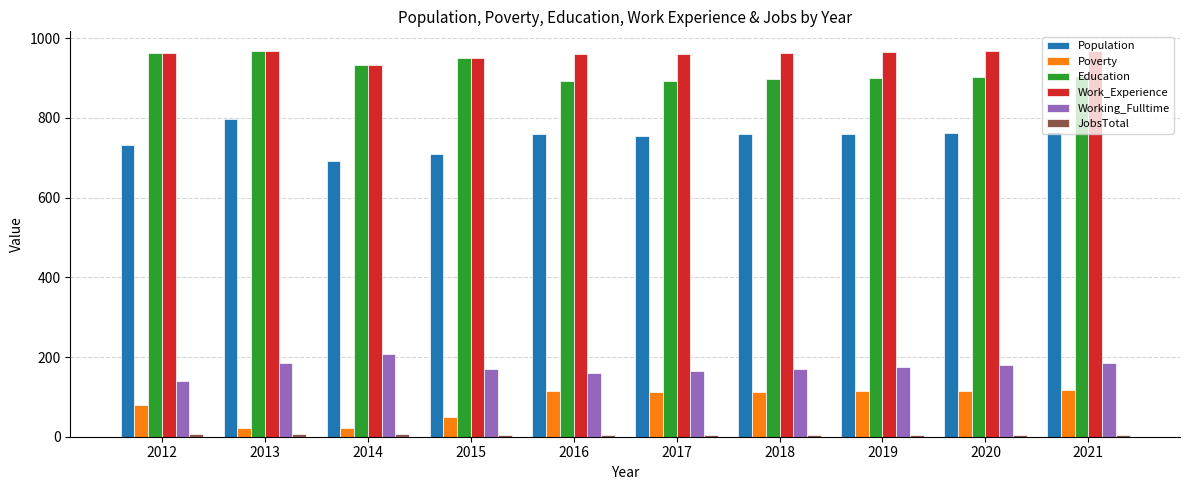

What is the maximum value shown in the chart?

969